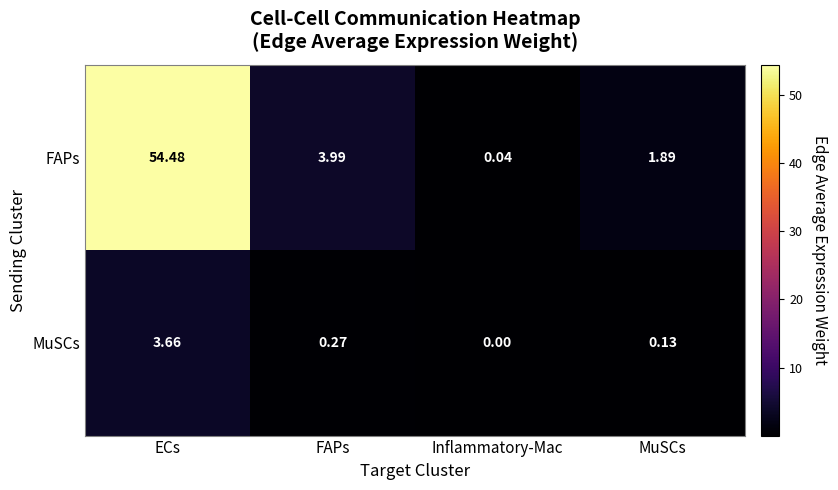

Count the number of categories in the chart.

4